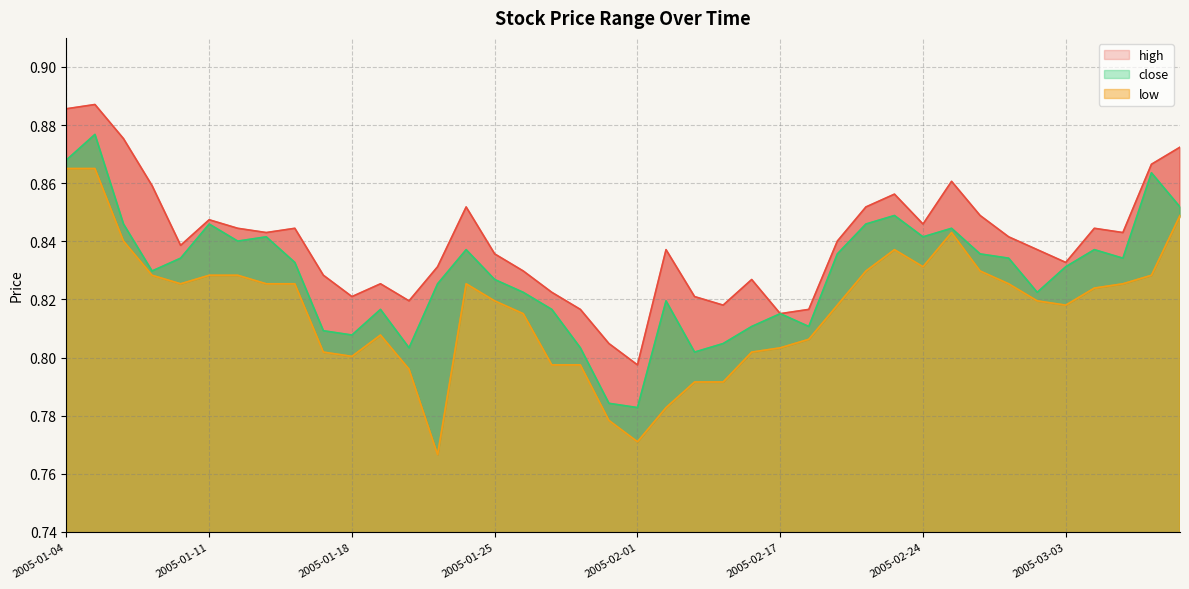

What is the difference between the maximum and second lowest values in the high series?

0.1